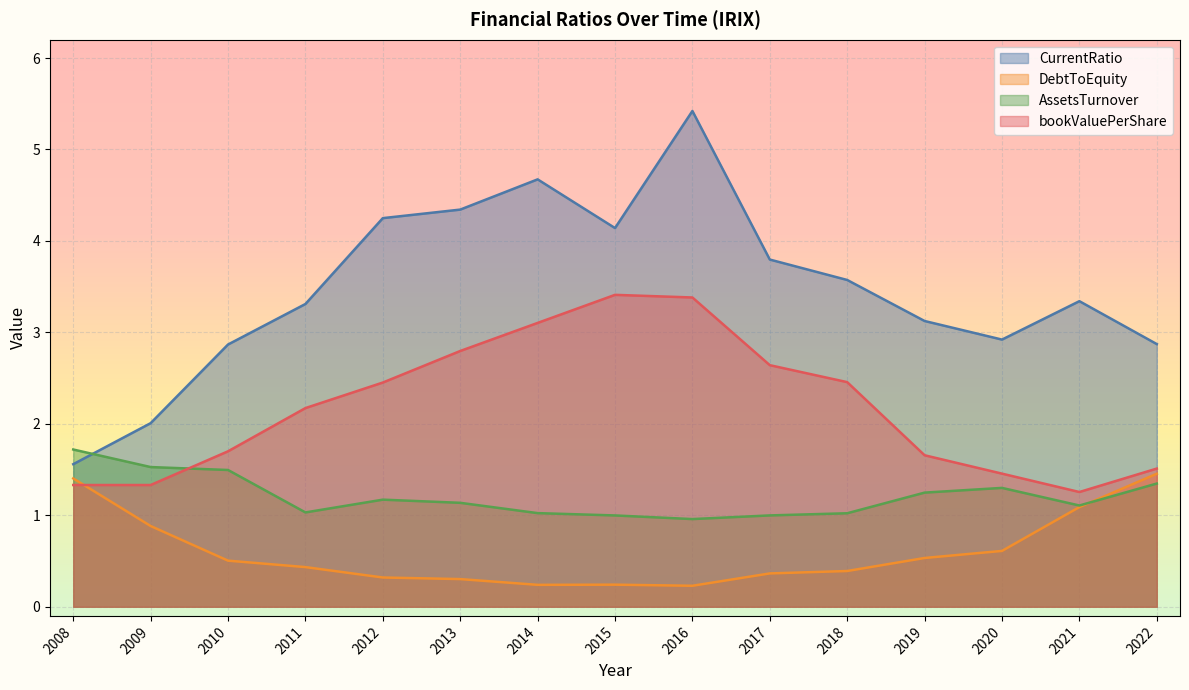

What is the difference between the maximum and minimum values in the CurrentRatio series?

3.9